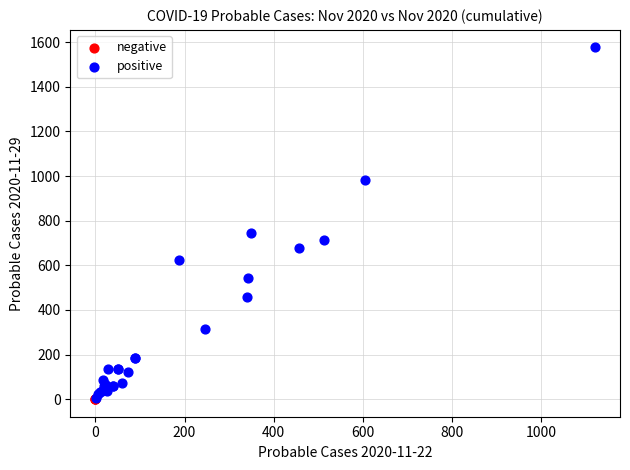

Which series reaches the maximum Y coordinate?

positive